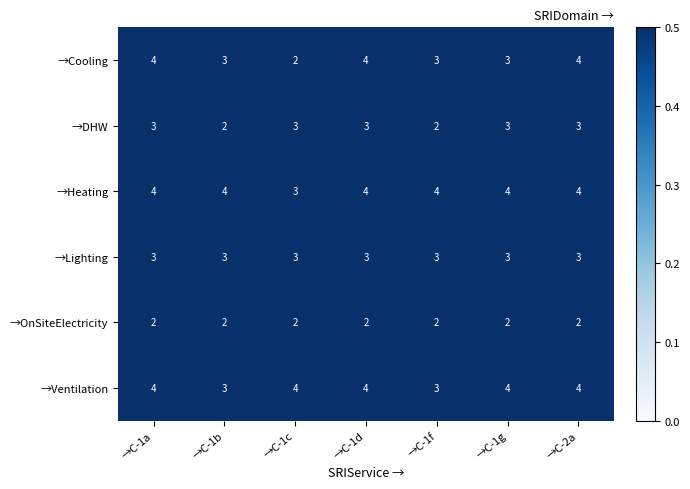

Is it true that →Cooling equals 2 at →C-1g?

False